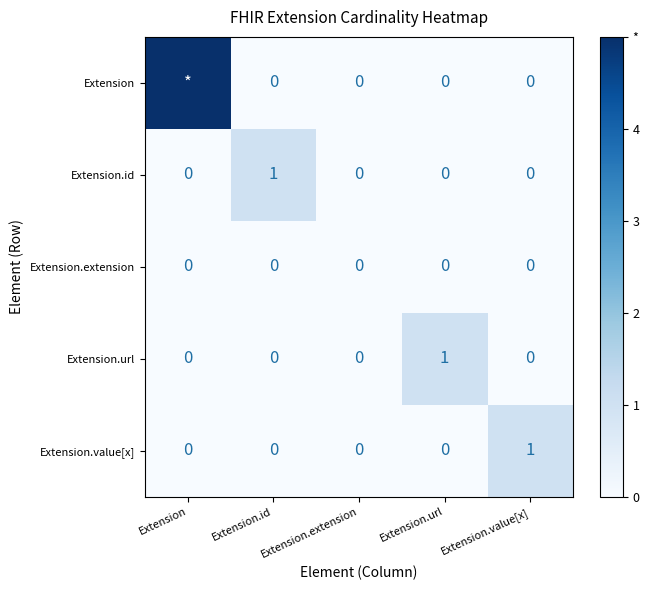

Is it true that Extension.id equals 1 at Extension.id?

True